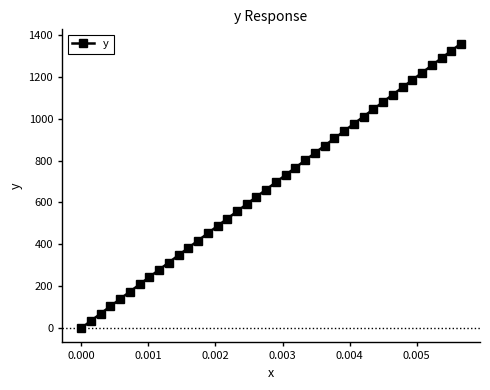

Reading left to right, list all the values displayed in this chart.

0.0	34.8	69.6	104.5	139.3	174.1	208.9	243.8	278.6	313.4	348.2	383.0	417.9	452.7	487.5	522.3	557.2	592.0	626.8	661.6	696.4	731.3	766.1	800.9	835.7	870.6	905.4	940.2	975.0	1009.8	1044.7	1079.5	1114.3	1149.1	1183.9	1218.8	1253.6	1288.4	1323.2	1358.1